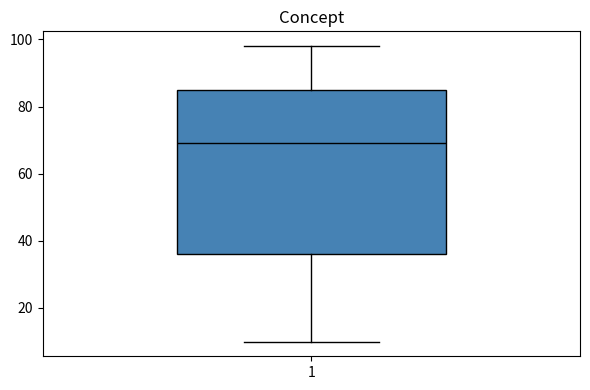

Transcribe this box plot: give where the median line is, the range the box spans, and where the two whiskers end, as read against the y-axis. The values are not printed on the chart, so give them approximately, as read against the axis.

median 70, box 36 to 86, whiskers 10 to 98